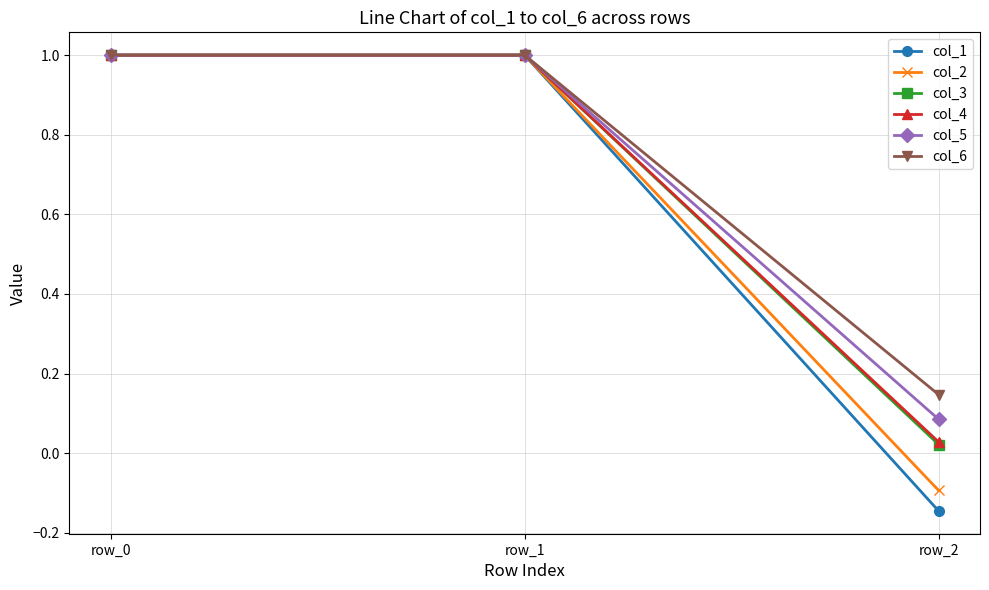

What is the average value of the col_5 series?

0.7